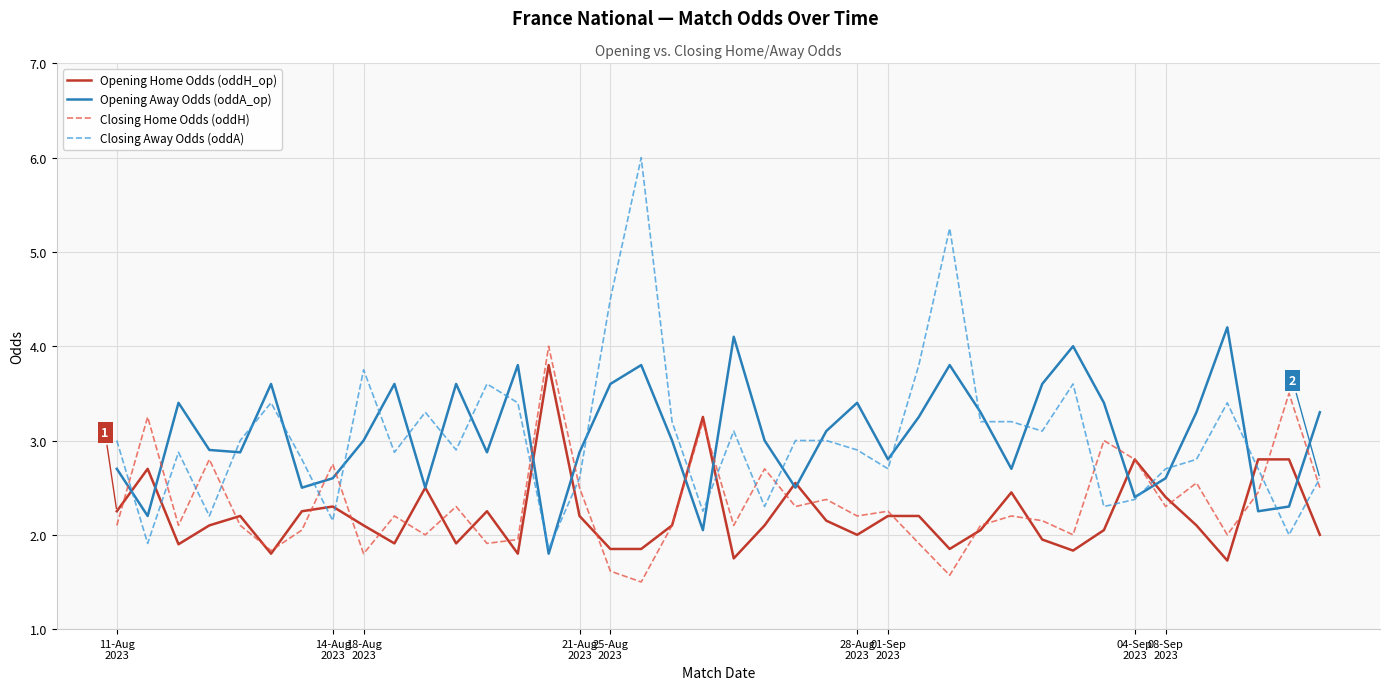

What is the lowest value of the Closing Home Odds (oddH) series?

1.5